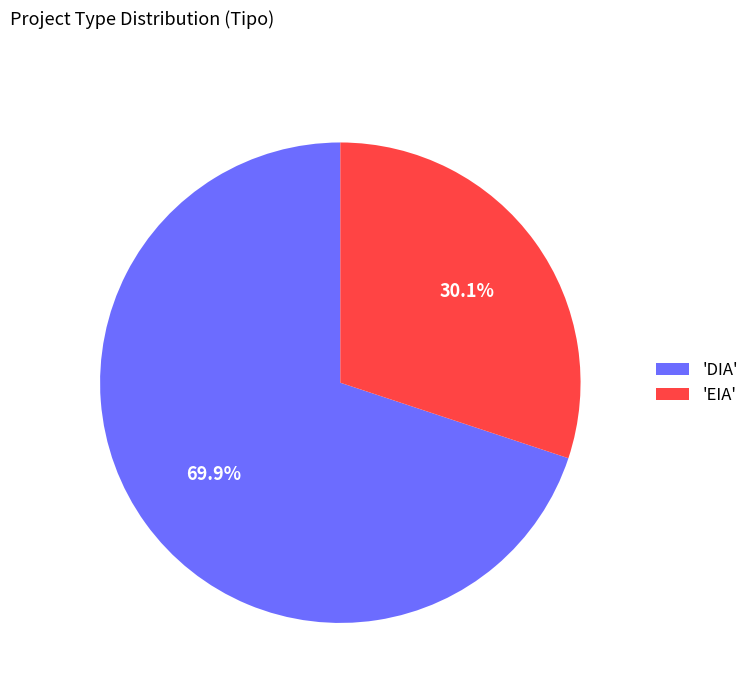

Is 'EIA' the majority of the pie?

No